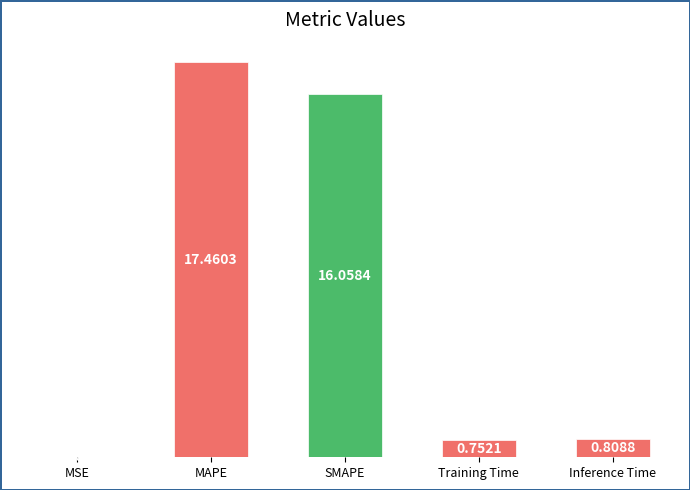

The chart shows a value of 0.2 at Inference Time. True or false?

False